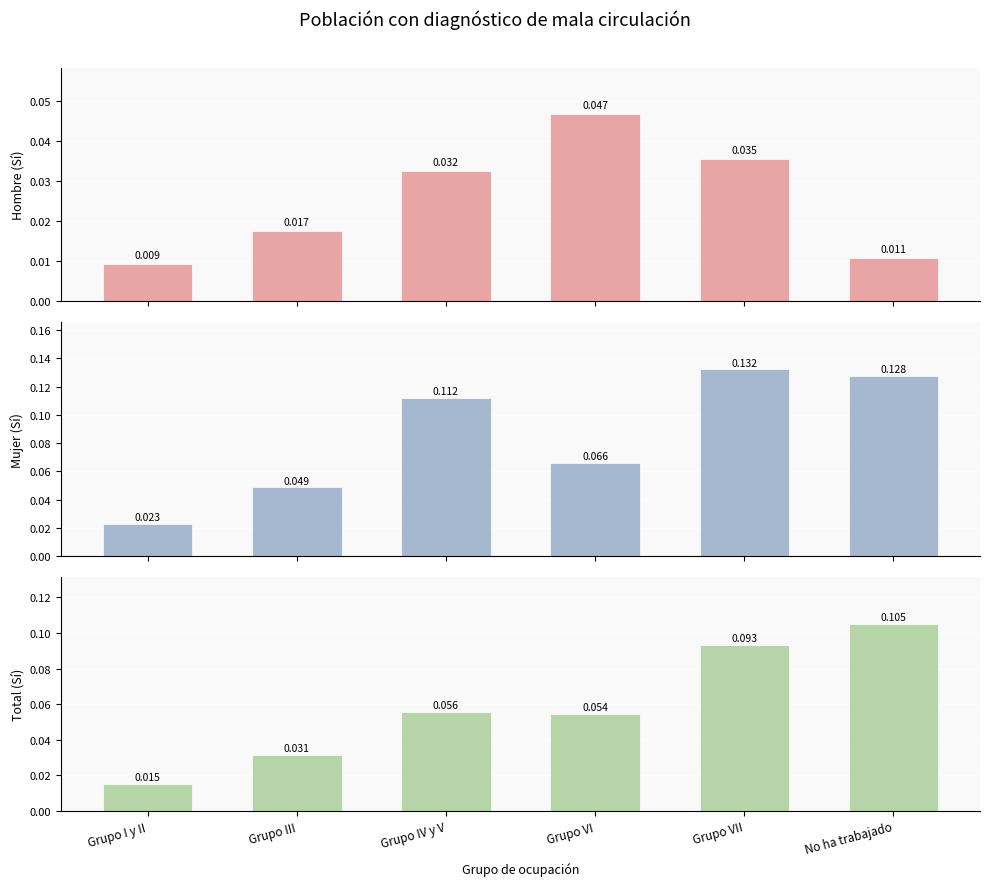

What is the maximum value shown in the chart?

0.1